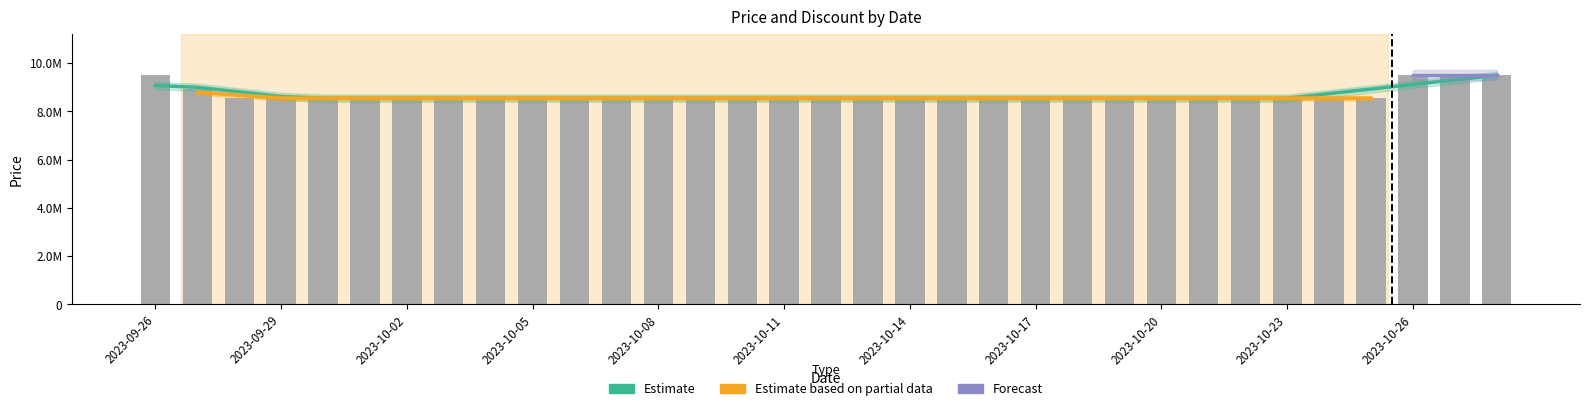

Reading left to right, transcribe all the data shown in this chart.

9500000	8910000	8550000	8550000	8550000	8550000	8550000	8550000	8550000	8550000	8550000	8550000	8550000	8550000	8550000	8550000	8550000	8550000	8550000	8550000	8550000	8550000	8550000	8550000	8550000	8550000	8550000	8550000	8550000	8550000	9500000	9500000	9500000